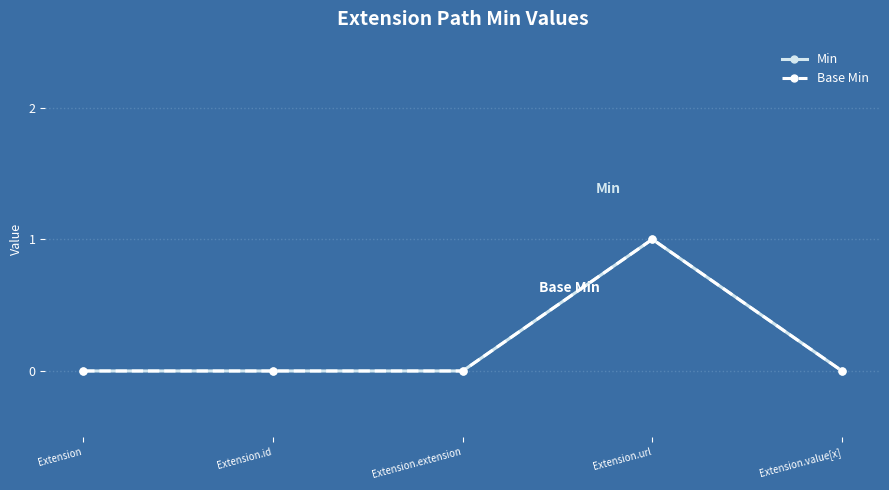

Does the chart display data point markers on the line(s)?

Yes